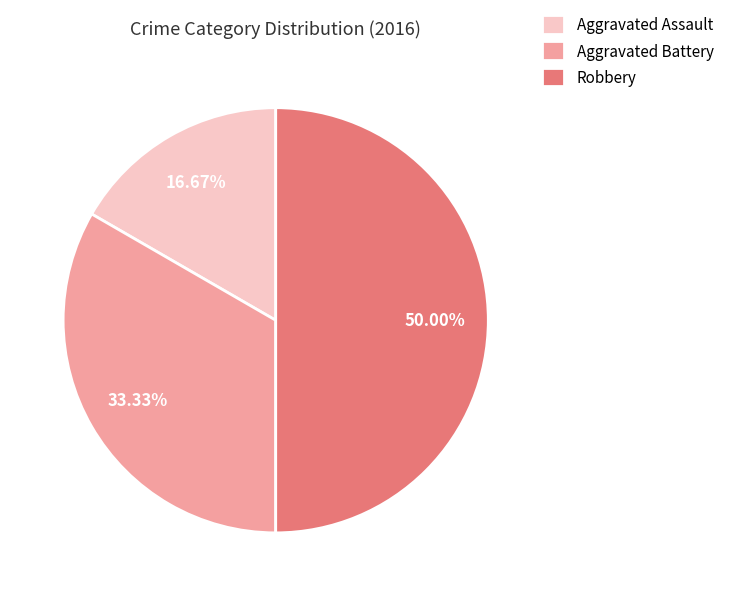

Approximately how many times larger is the value at Aggravated Battery compared to Robbery?

0.7